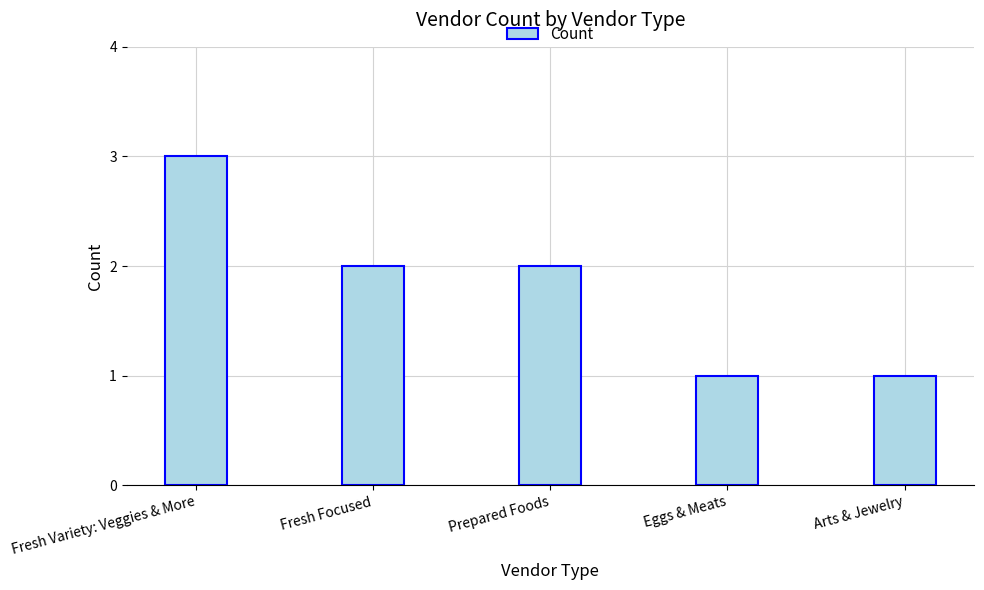

What is the sum of all values?

9